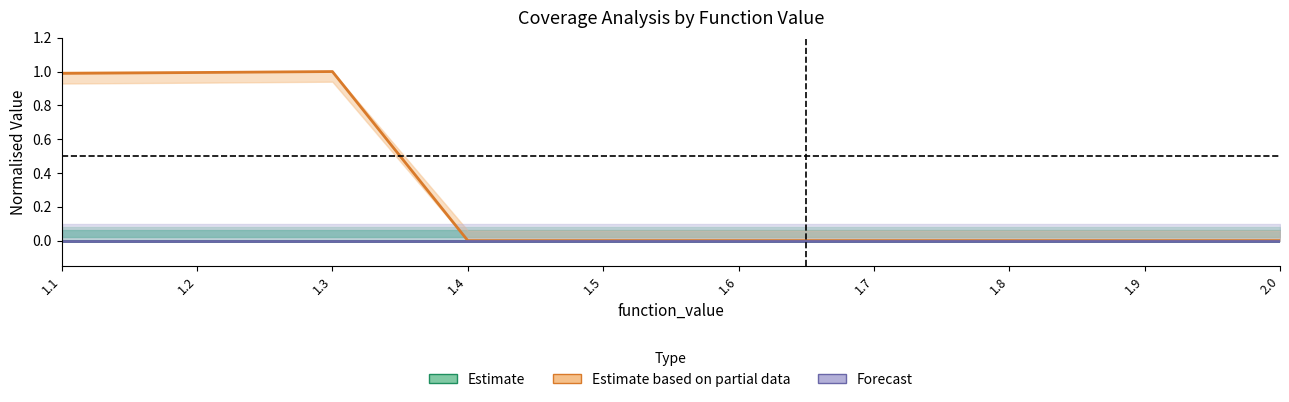

Which series has the widest spread of values?

Estimate based on partial data